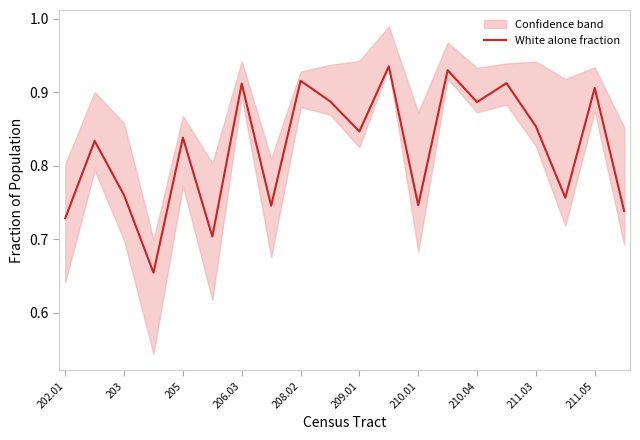

Read the value at 13.

0.9